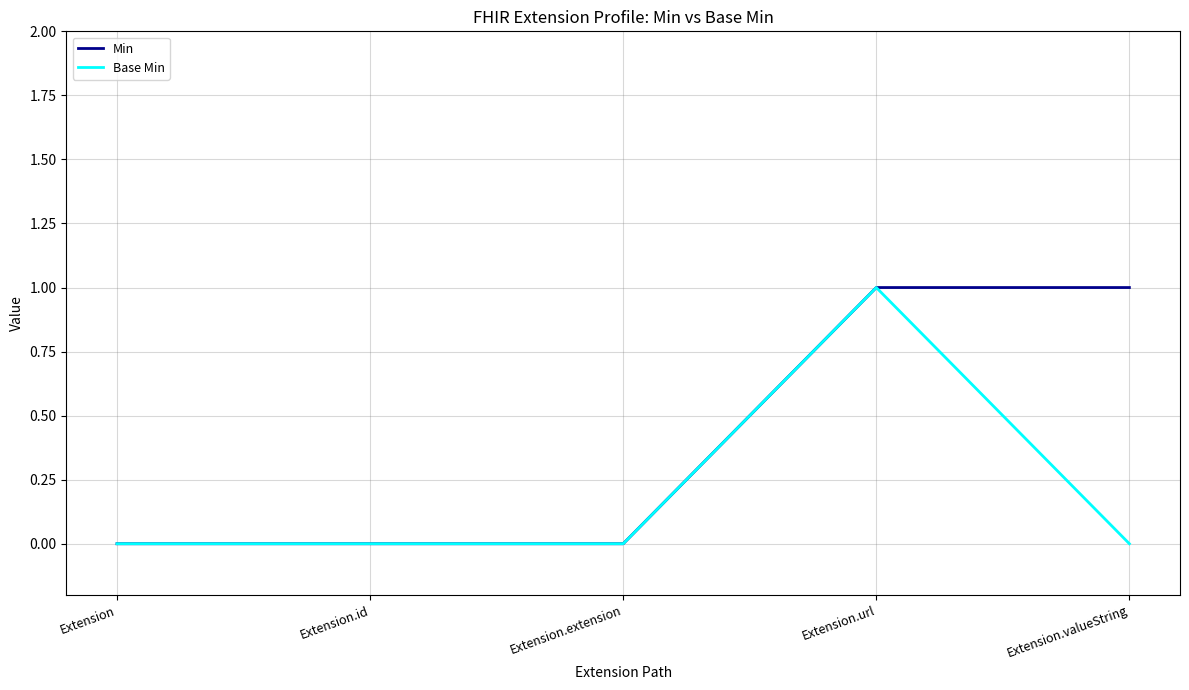

What is the highest value of the Min series?

1